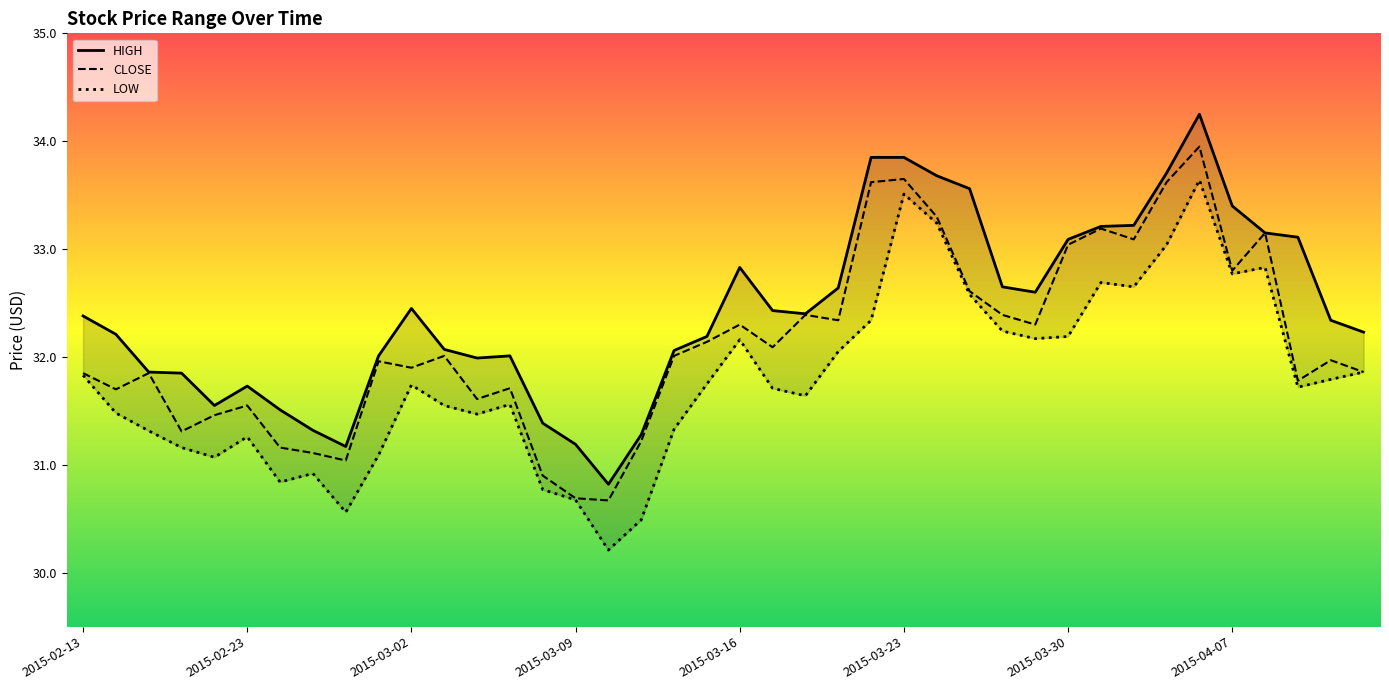

Rank the series at 2015-02-26 from lowest to highest value.

LOW, CLOSE, HIGH